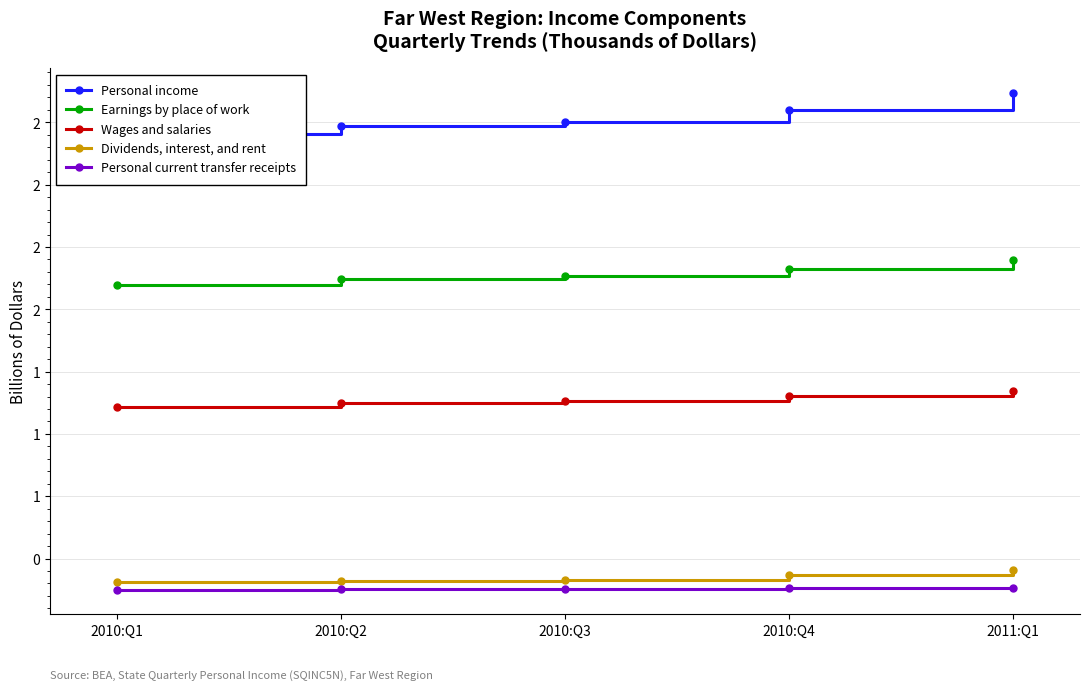

How many lines are shown in the chart?

5